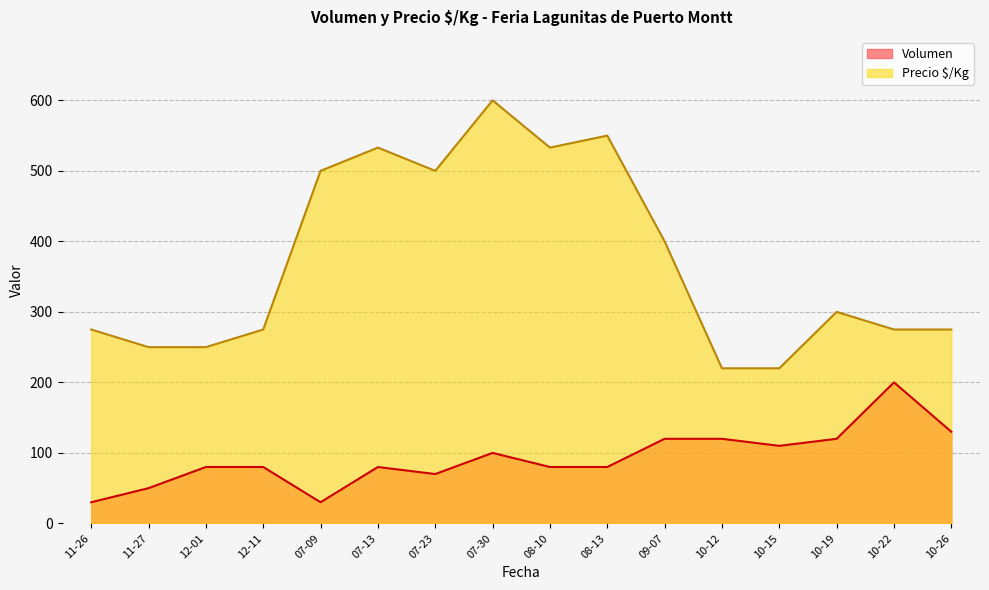

What is the highest value of the Volumen series?

200